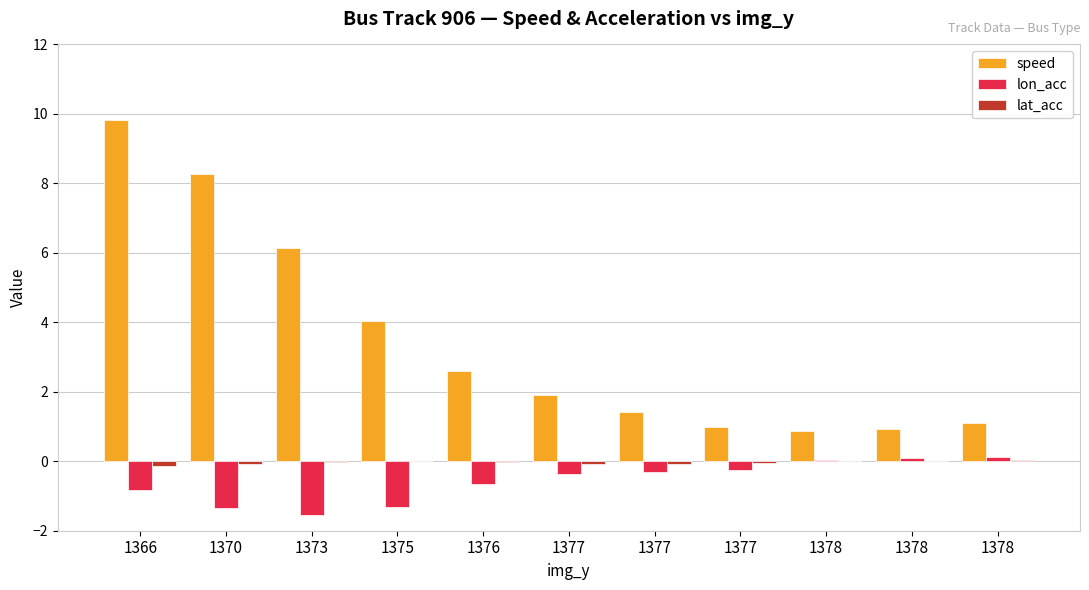

At how many categories does at least one series exceed 5?

3